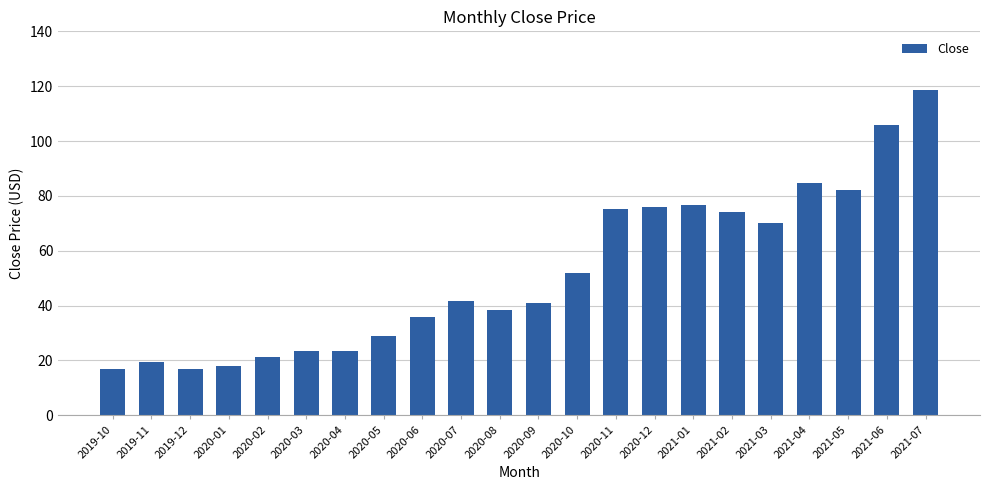

At which label is the value closest to 67?

2021-03